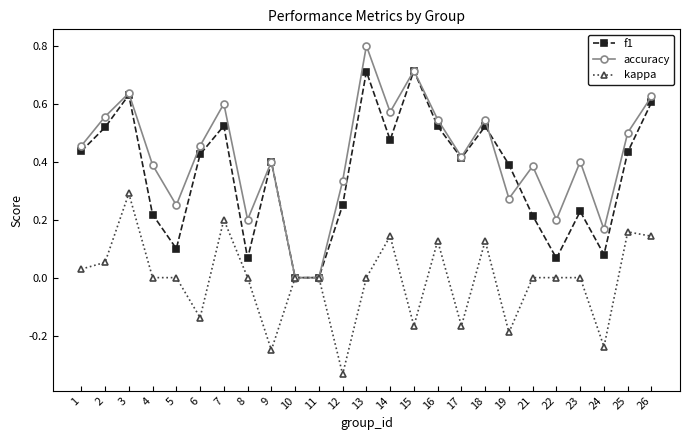

The value of accuracy at 9 is 0.1. True or false?

False